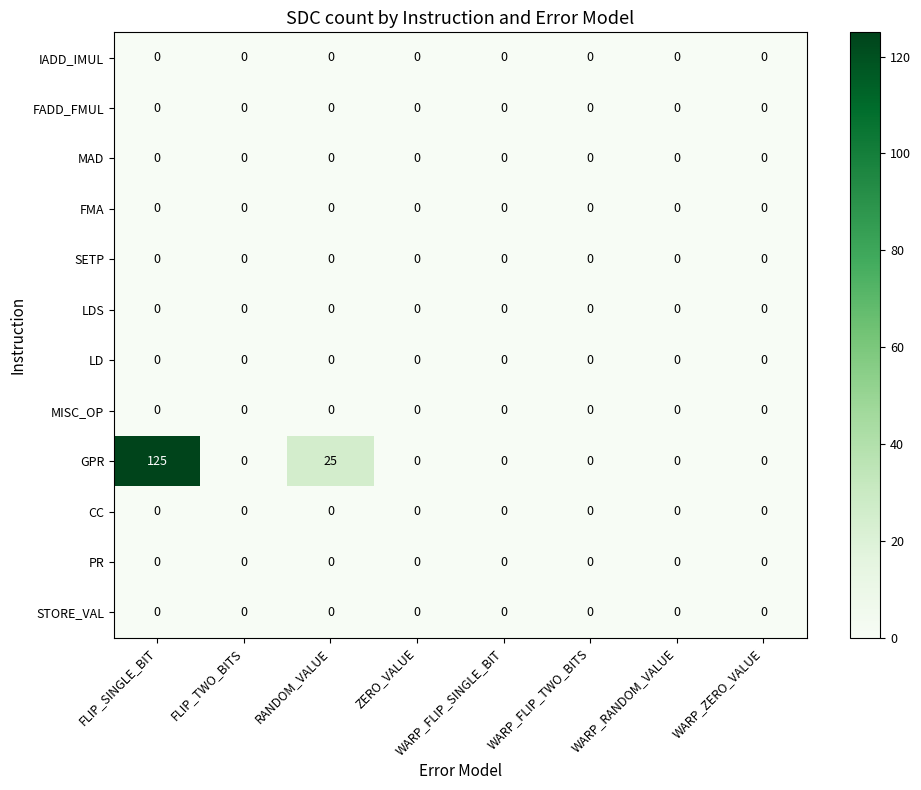

Which series has the widest spread of values?

GPR